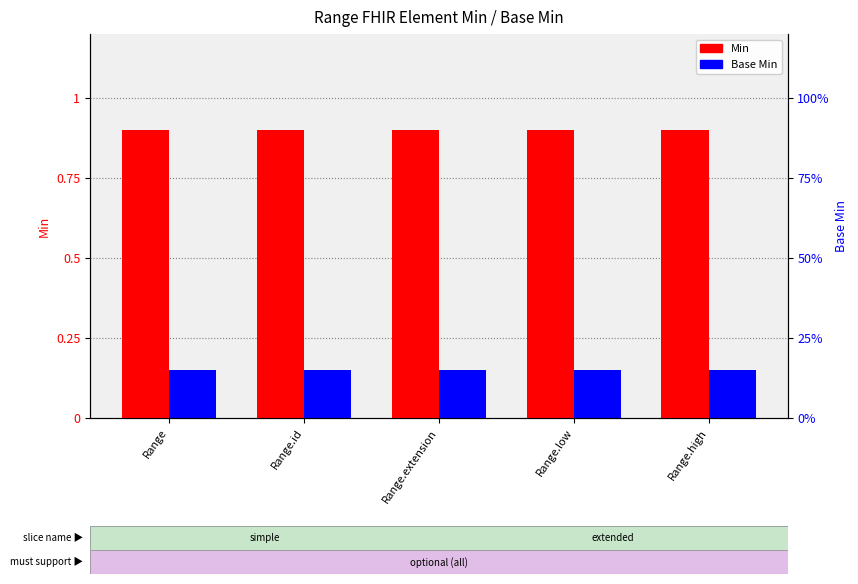

What is the value of the Min bar at the 3rd from the left?

0.9